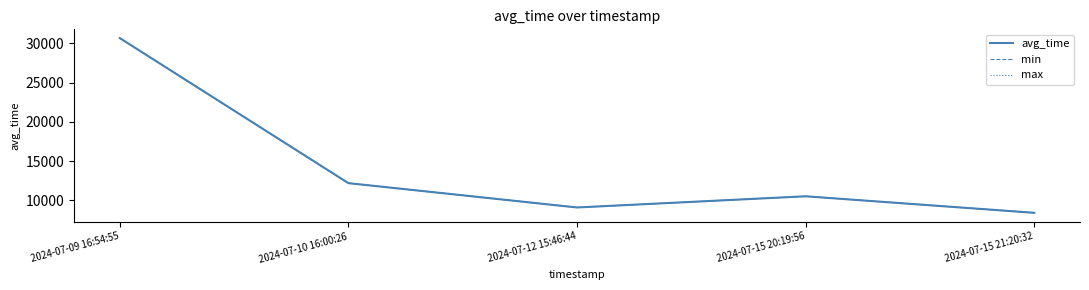

How many interior local peaks does the max series have?

1